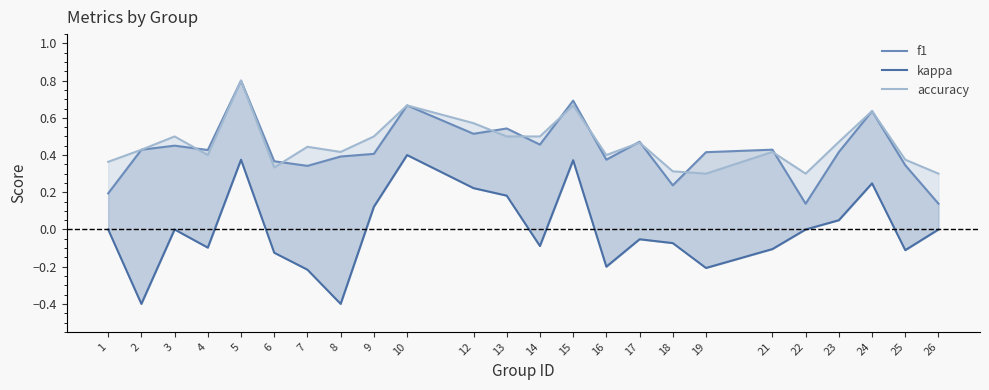

Which series has the largest total across all categories?

accuracy